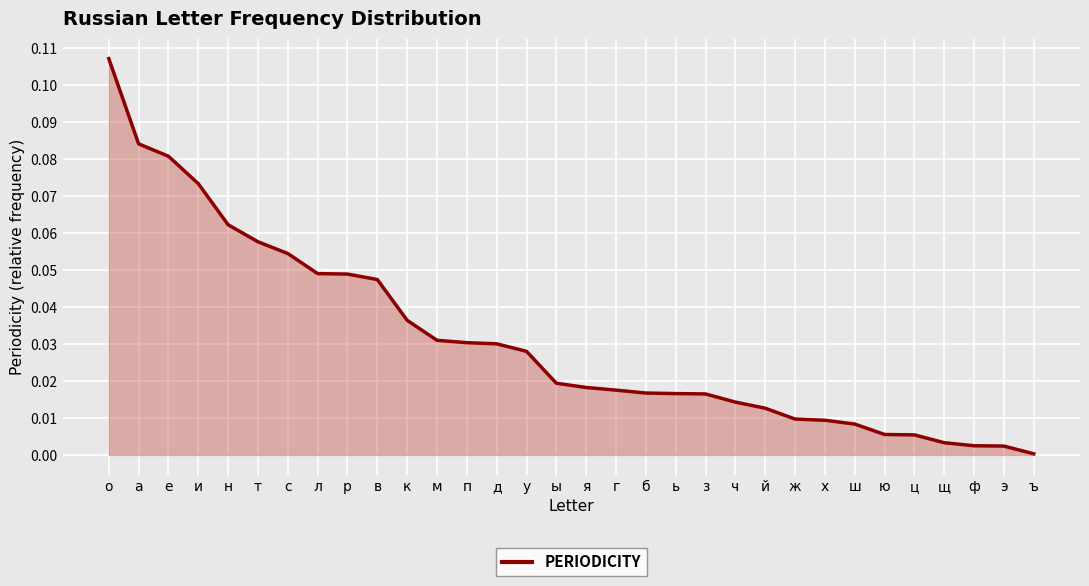

The chart shows a value of 0.1 at д. True or false?

False